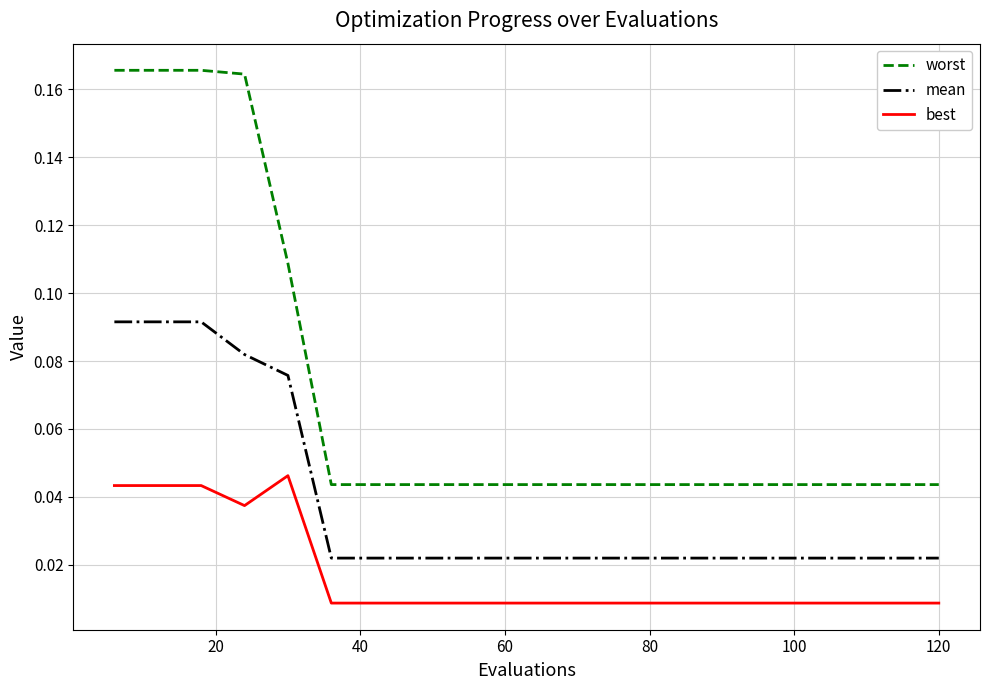

True or false: best and mean cross at least once.

False